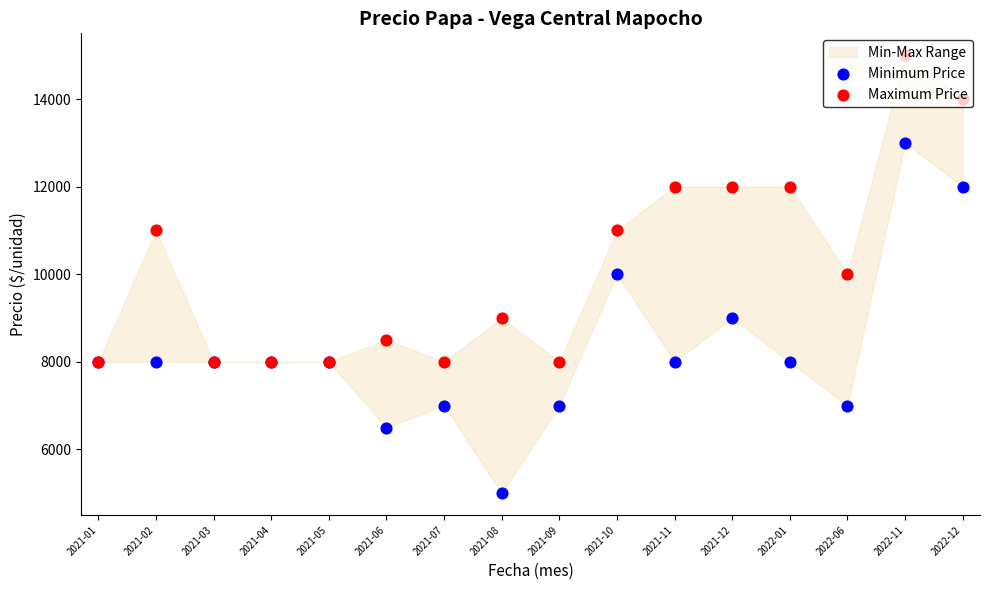

What is the total value across all series at 2021-02?

19000